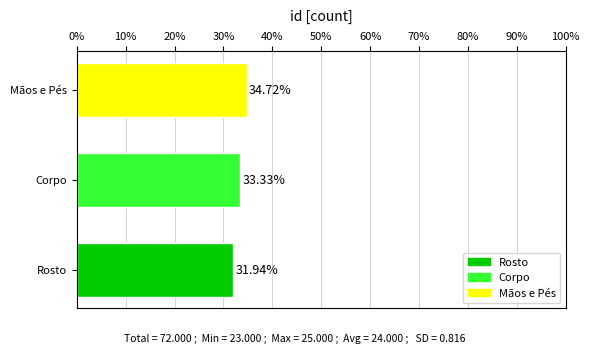

What is the minimum value shown in the chart?

31.9